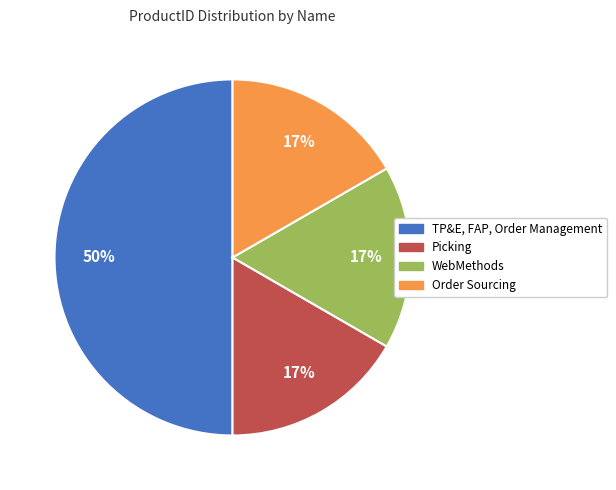

Count the number of slices in the pie.

4